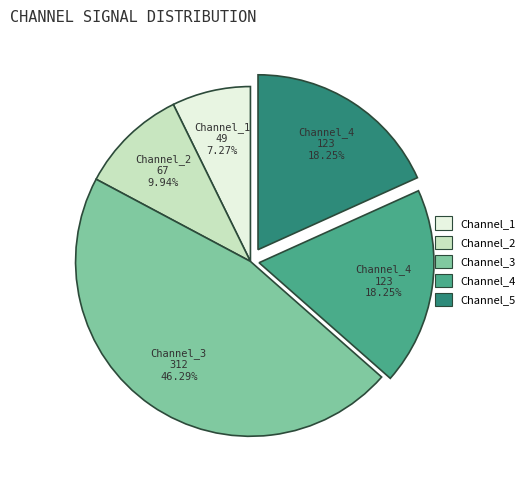

Is the sum of Channel_3 and Channel_5 greater than half?

Yes